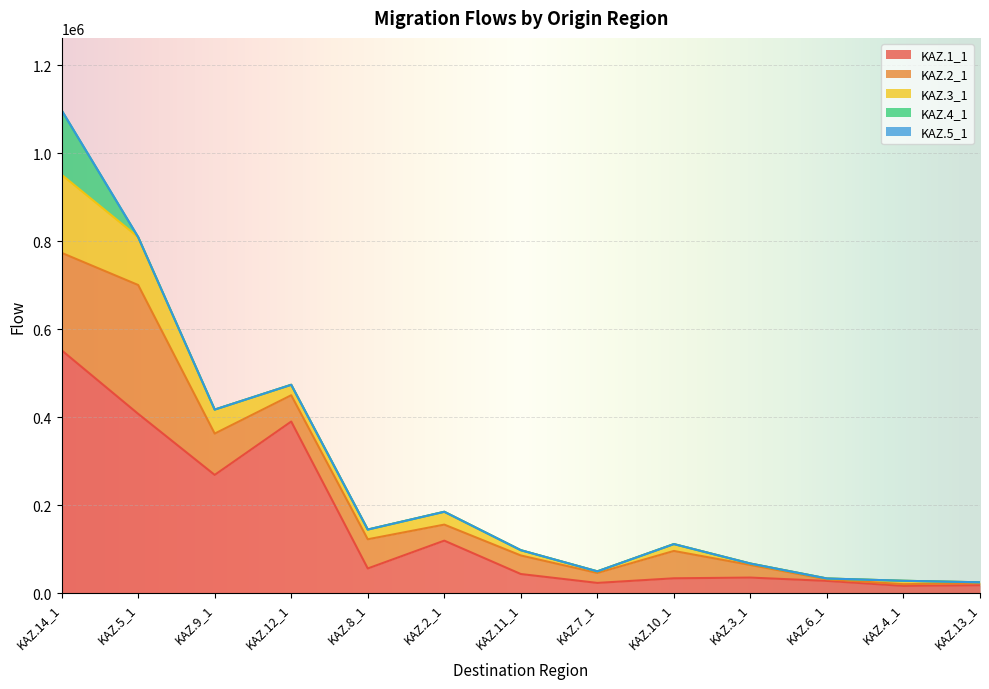

Is the value of KAZ.4_1 at KAZ.4_1 greater than the value of KAZ.5_1 at KAZ.6_1?

No